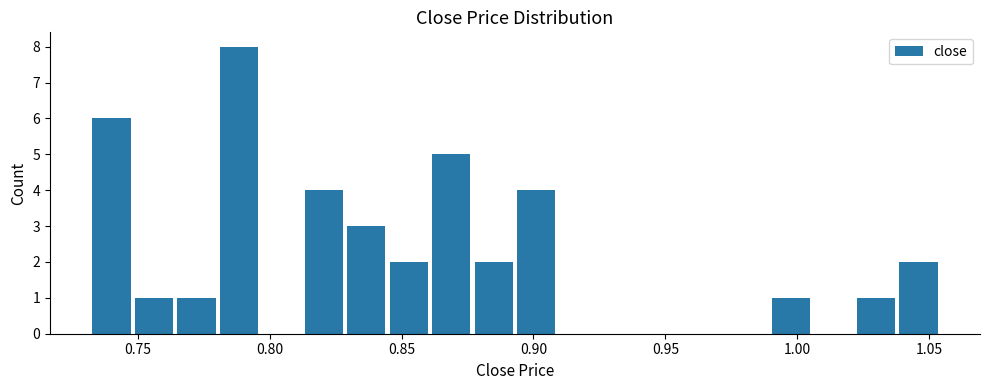

Around what value on the x-axis is the tallest bar? Give the approximate position of its centre, as read against the axis.

0.790